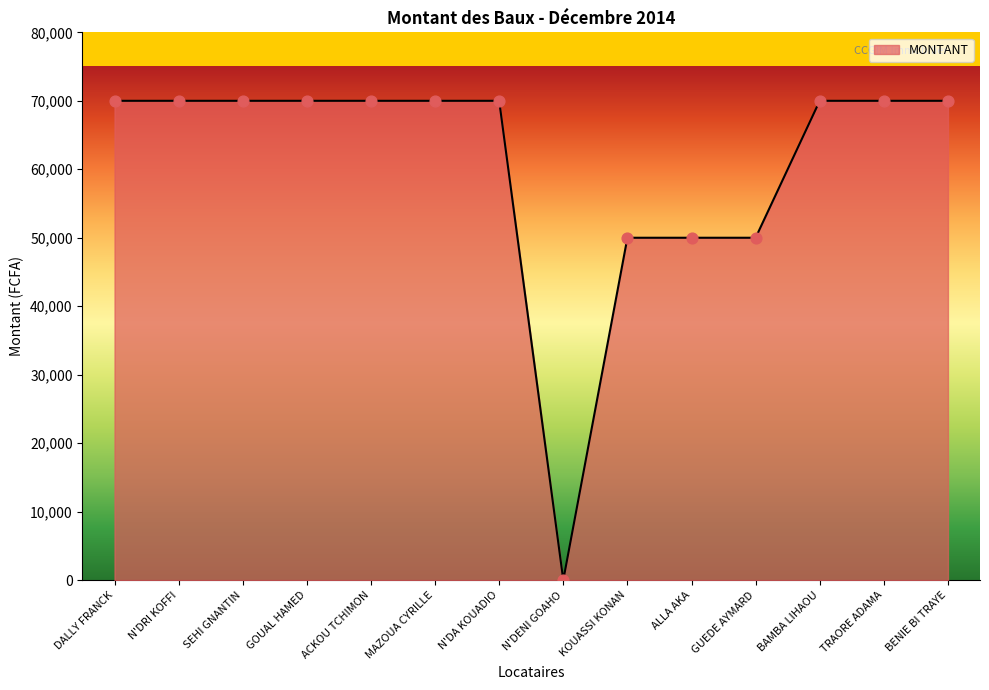

Between N'DENI GOAHO and SEHI GNANTIN, which is larger?

SEHI GNANTIN